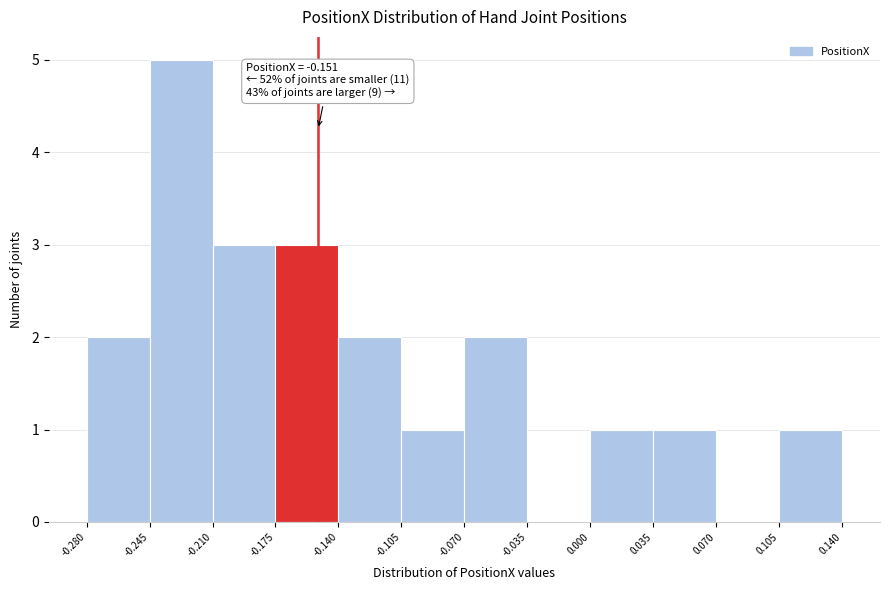

Over which range of the x-axis is the bar tallest?

-0.245 to -0.210